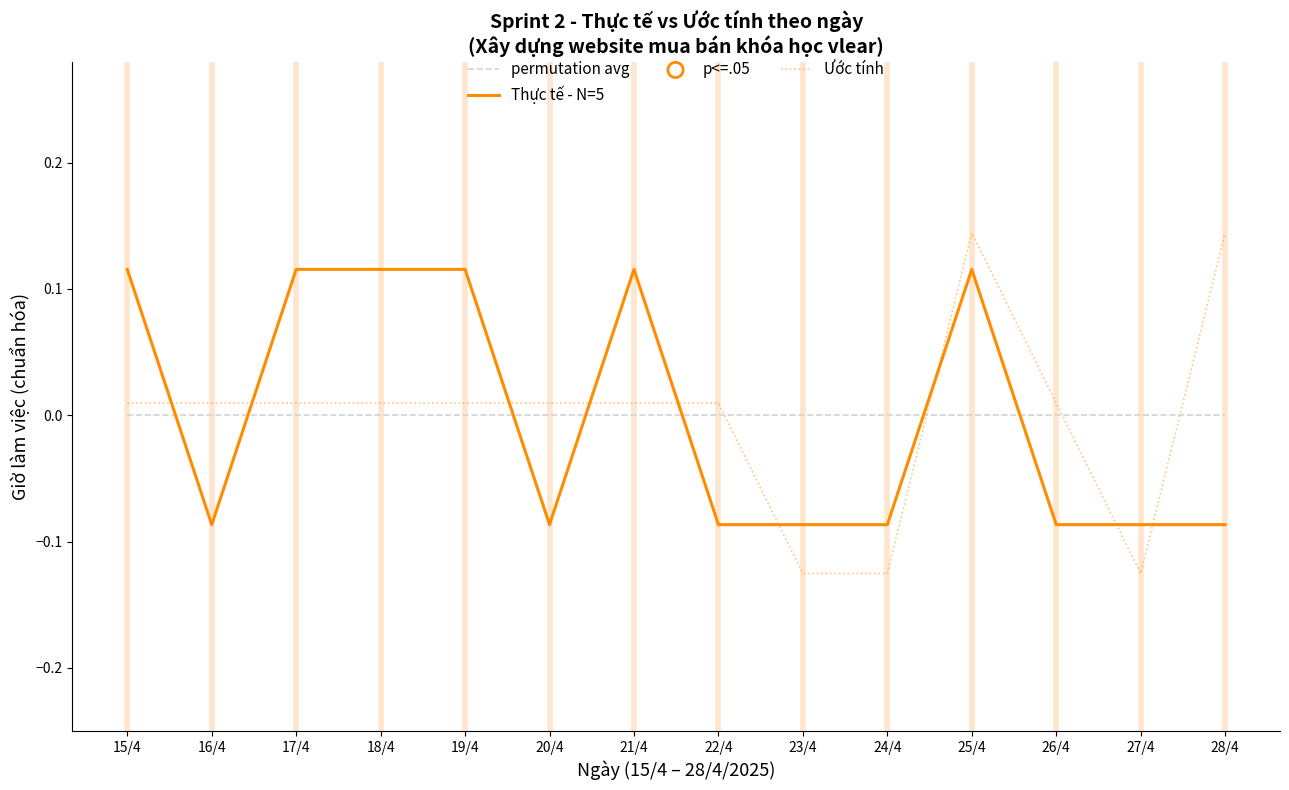

What is the total value across all series at 25/4?

0.3